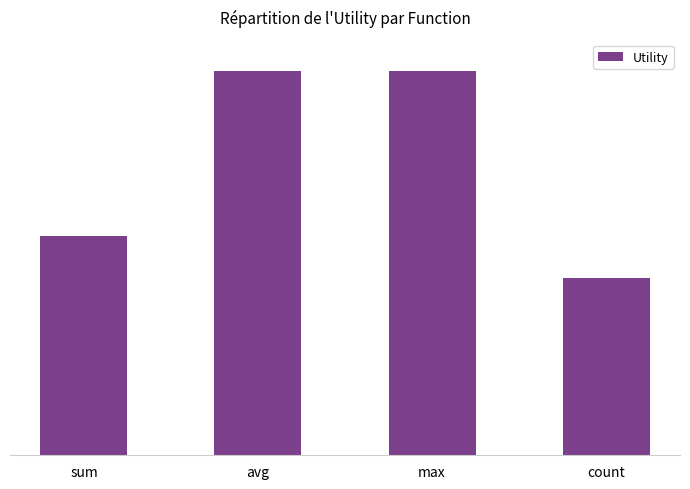

The chart shows a value of 1.2 at sum. True or false?

True